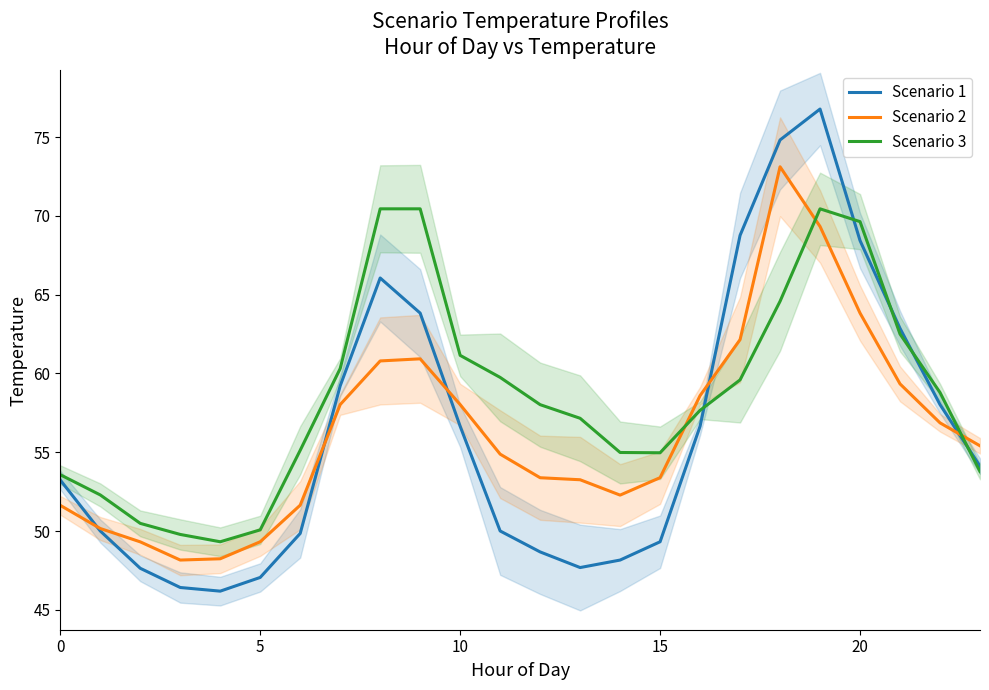

True or false: Scenario 1 has more than 1 interior local peaks.

True